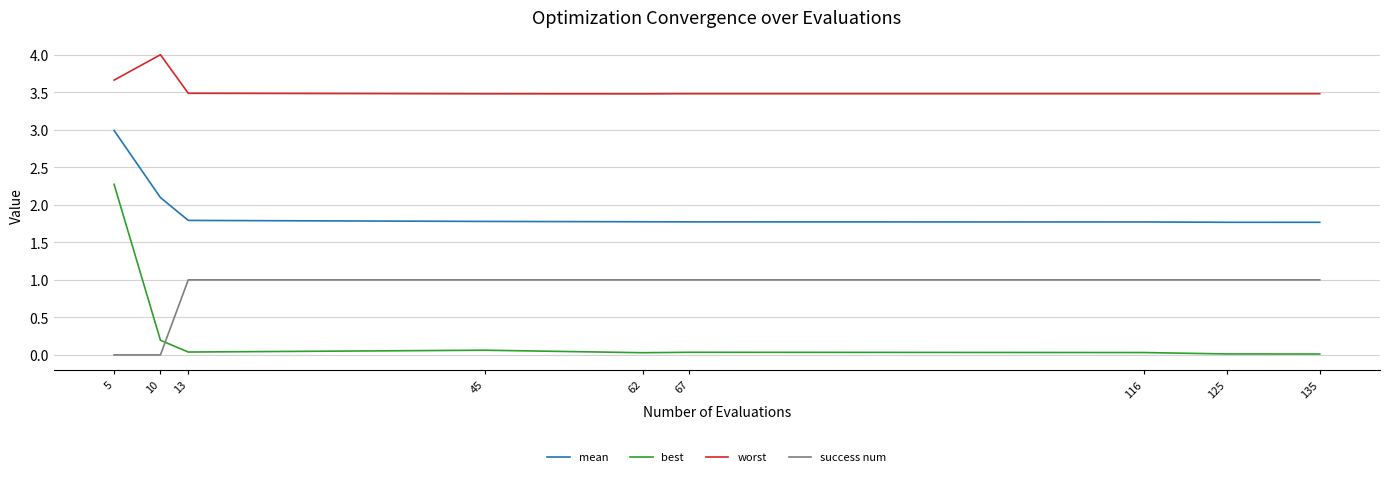

The value of worst at 135 is 6.0. True or false?

False